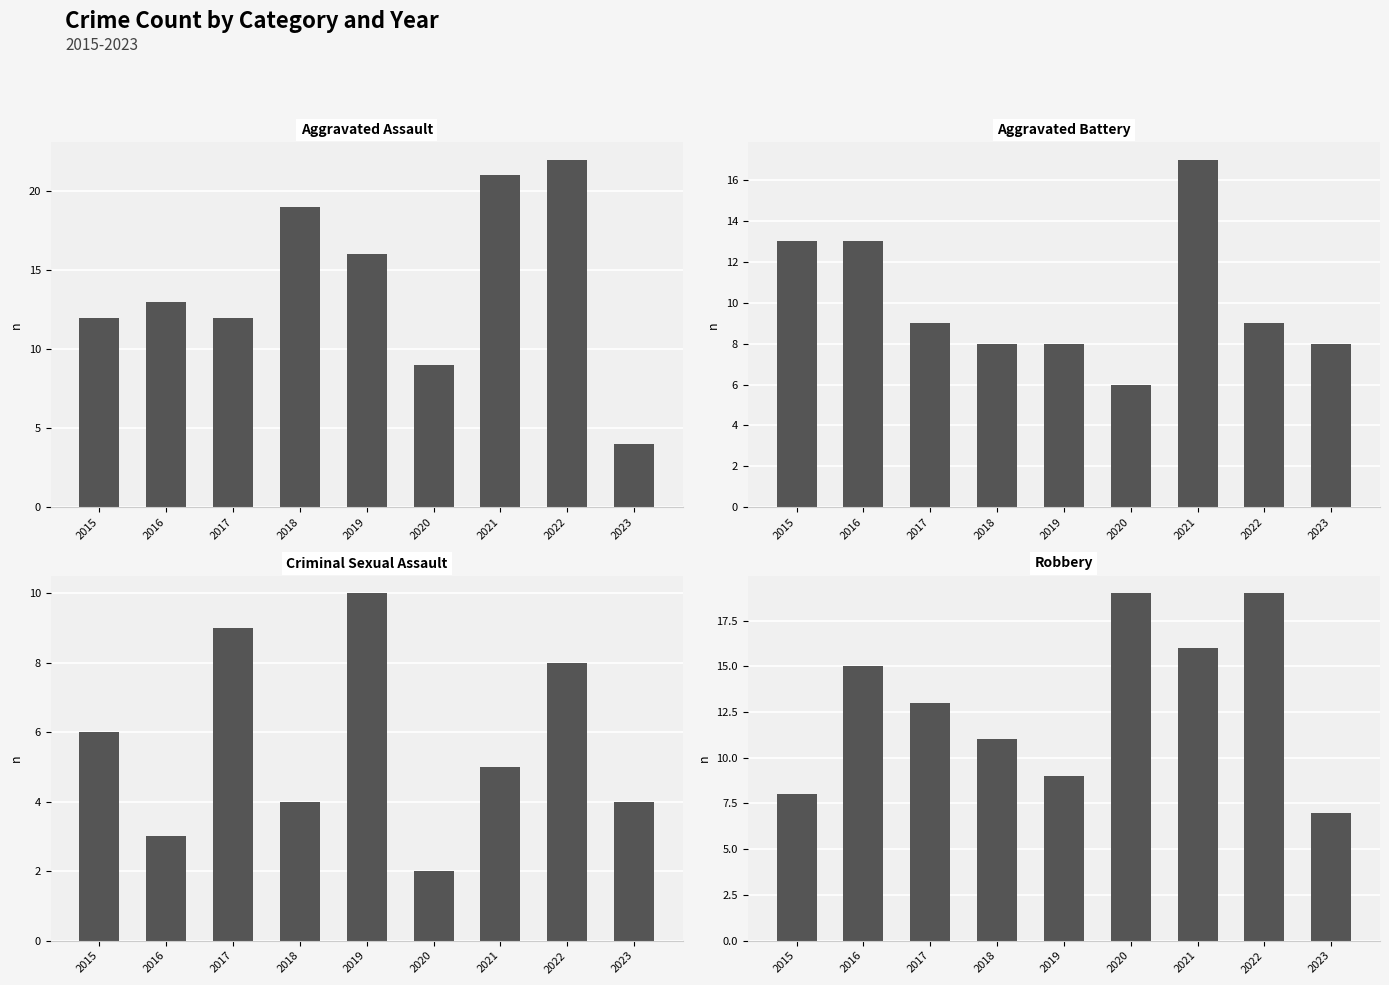

The Robbery series shows 10 at 2022. True or false?

False